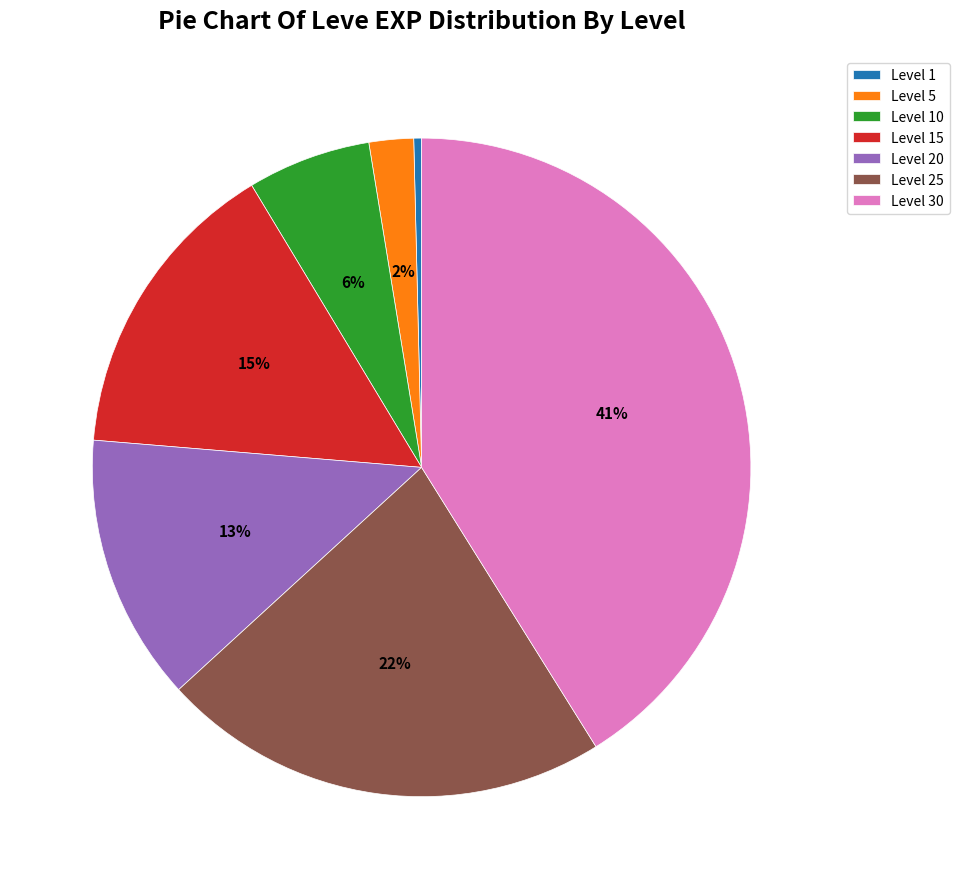

What percentage is the Level 10 slice, to the nearest percent?

6%